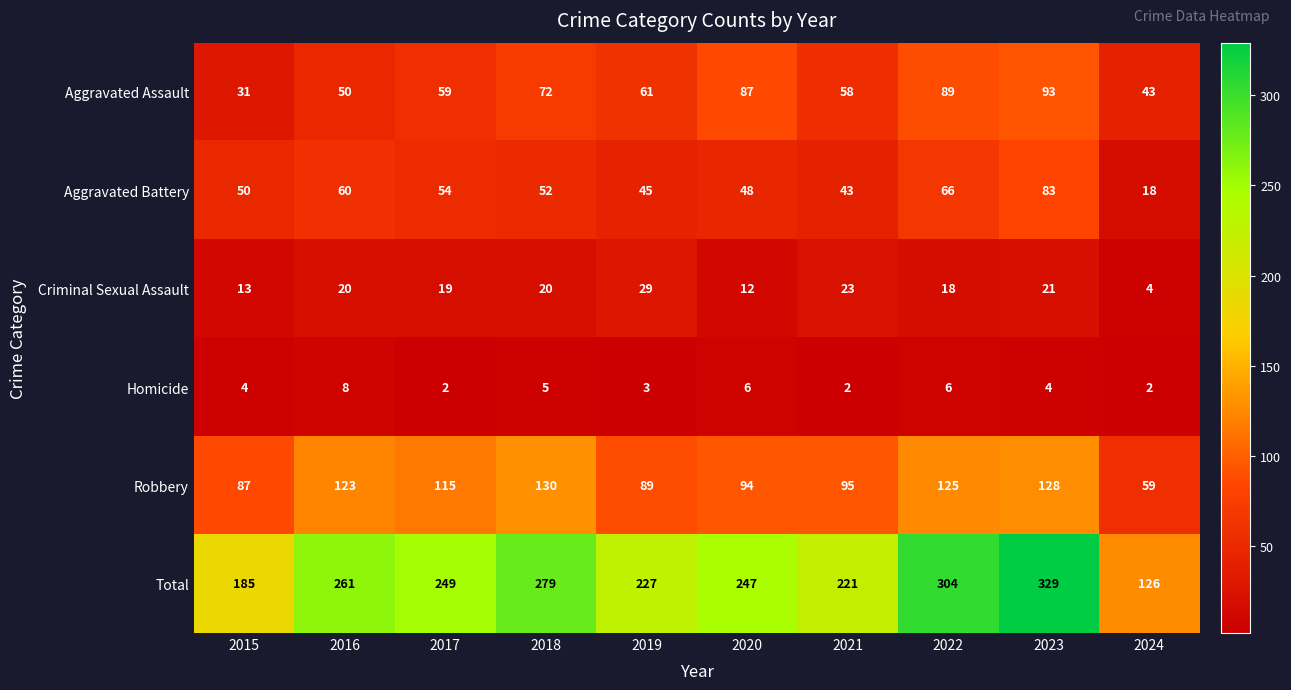

Read the Aggravated Battery value at 2015, to the nearest 5.

50